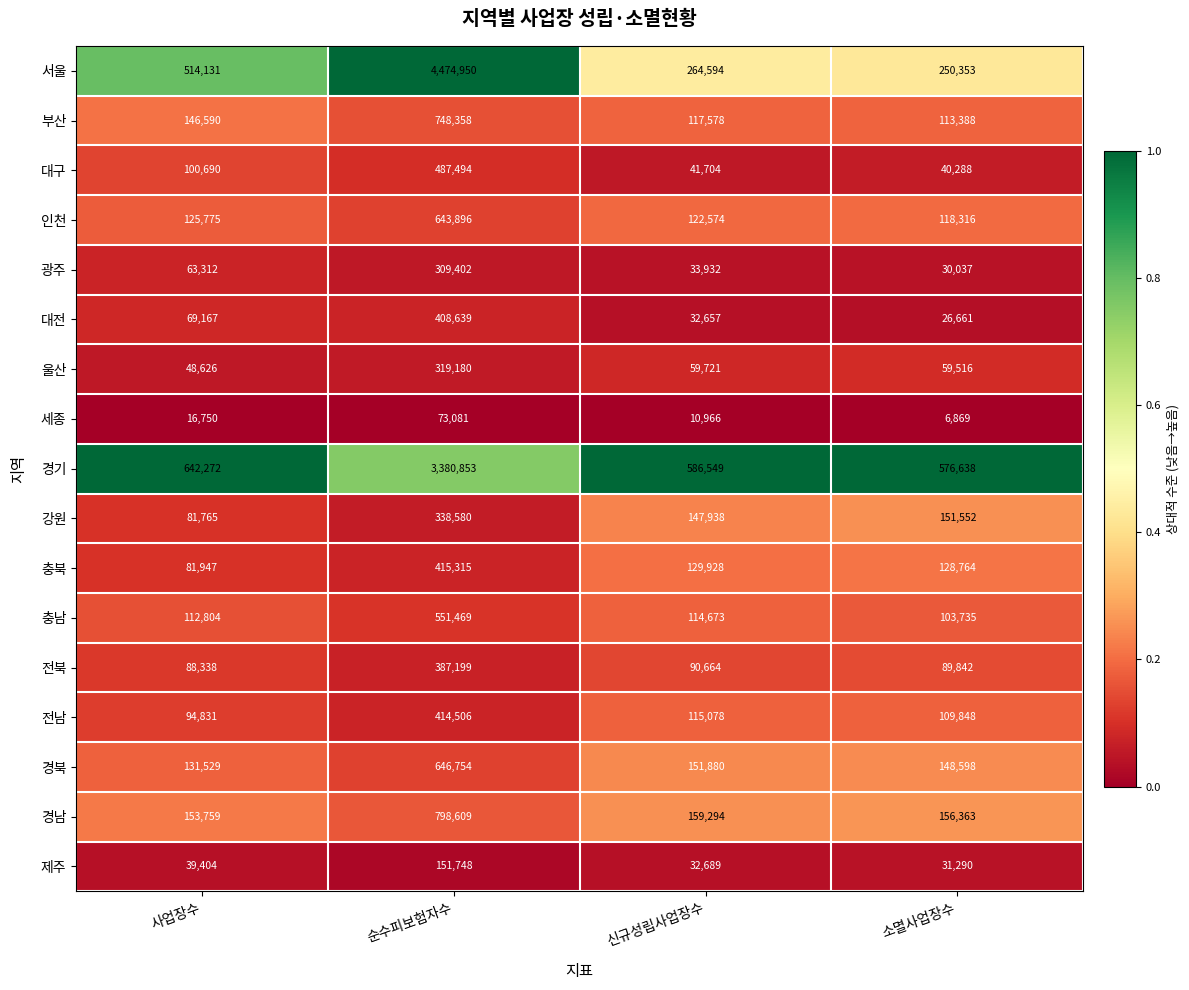

What is the difference between the highest and lowest values at 소멸사업장수?

569769